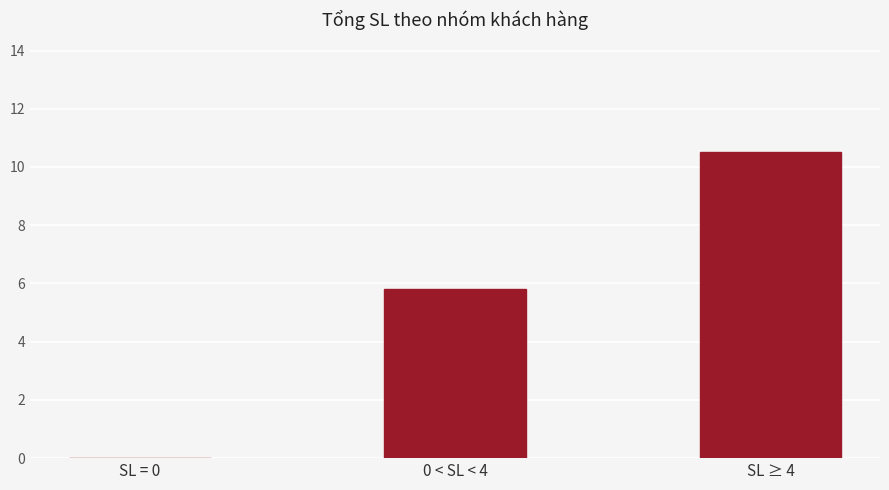

What is the change in value from SL = 0 to SL ≥ 4?

+10.5